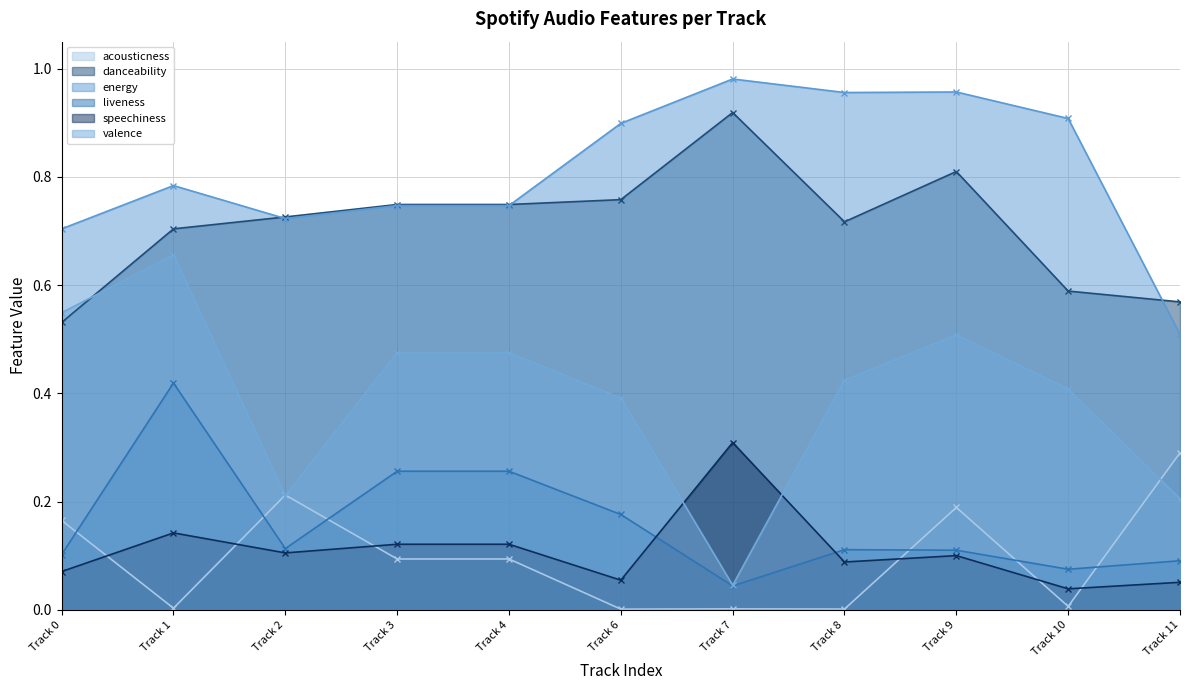

At which category is the sum across all series the highest?

Track 1